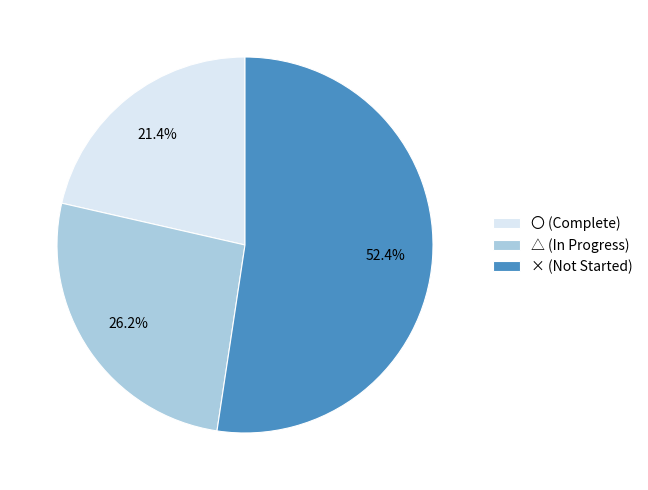

True or false: 〇 accounts for 34% of the total.

False